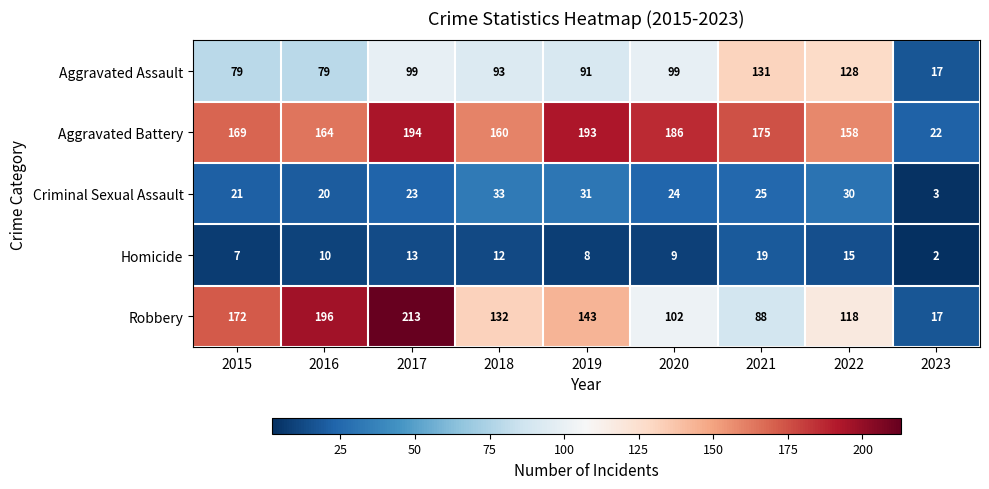

What is the sum of the Aggravated Battery values at 2022 and 2016?

322